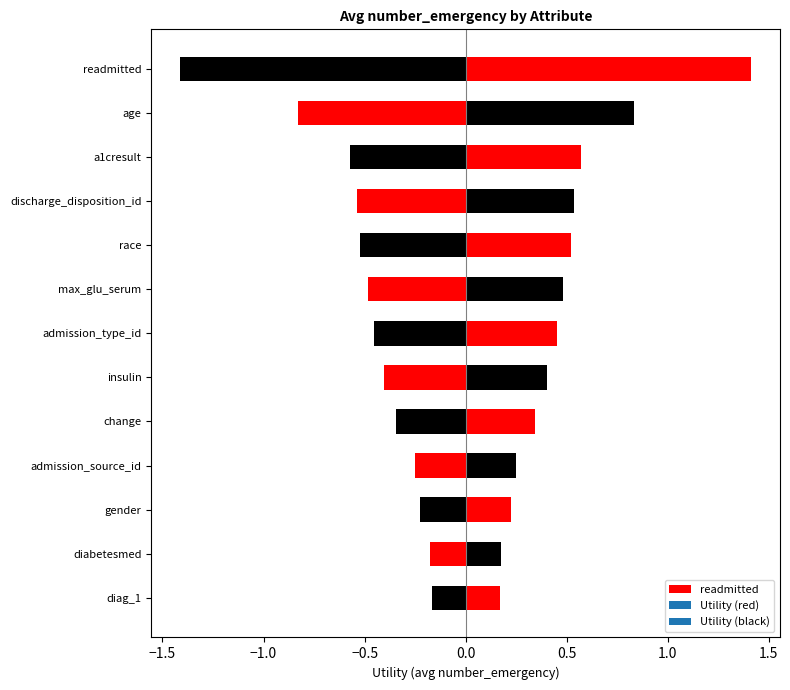

What is the change in value from change to diag_1?

-0.2